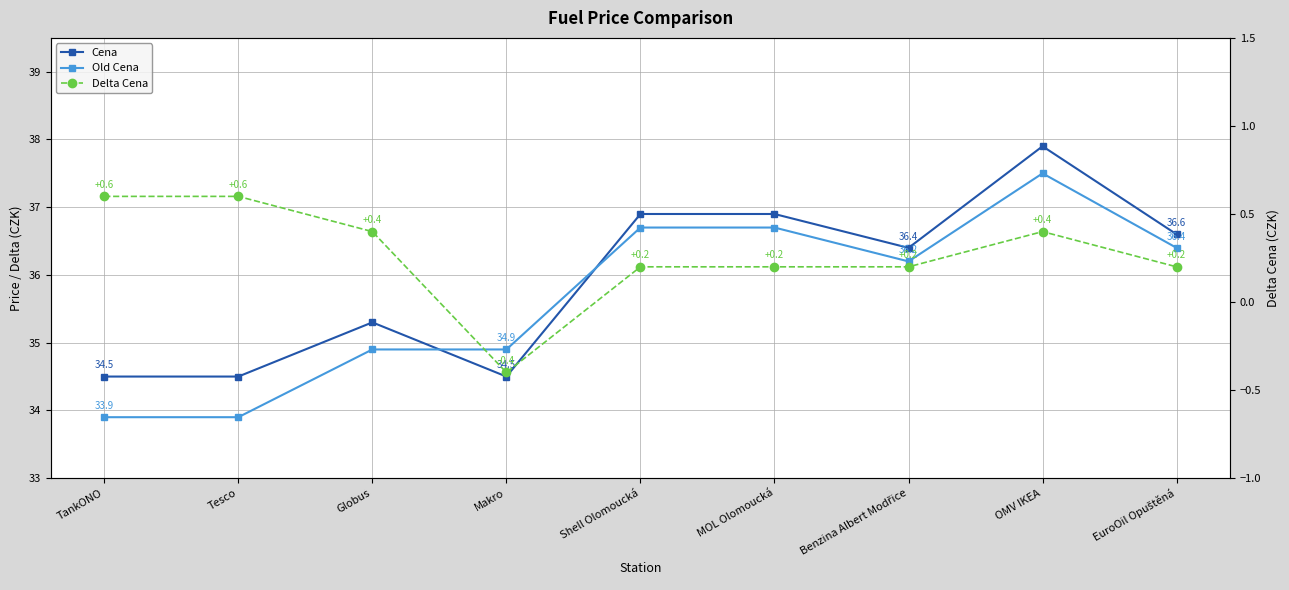

What is the average value of the Old Cena series?

35.7